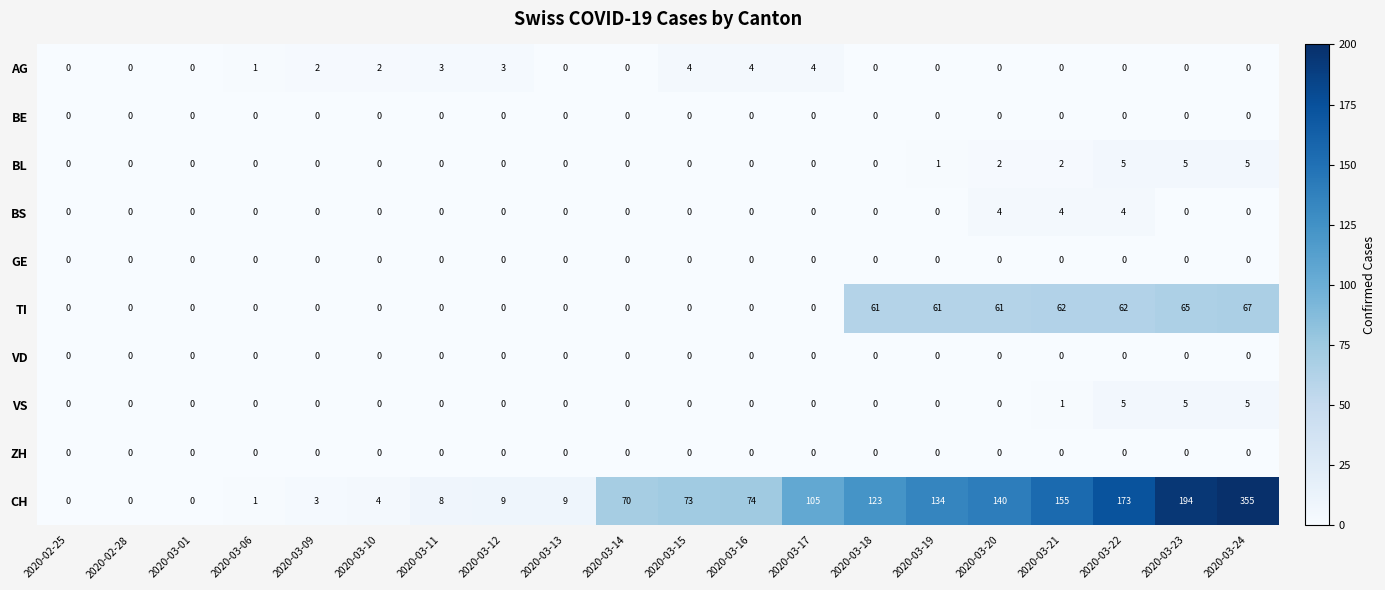

At how many categories does at least one series exceed 133?

6